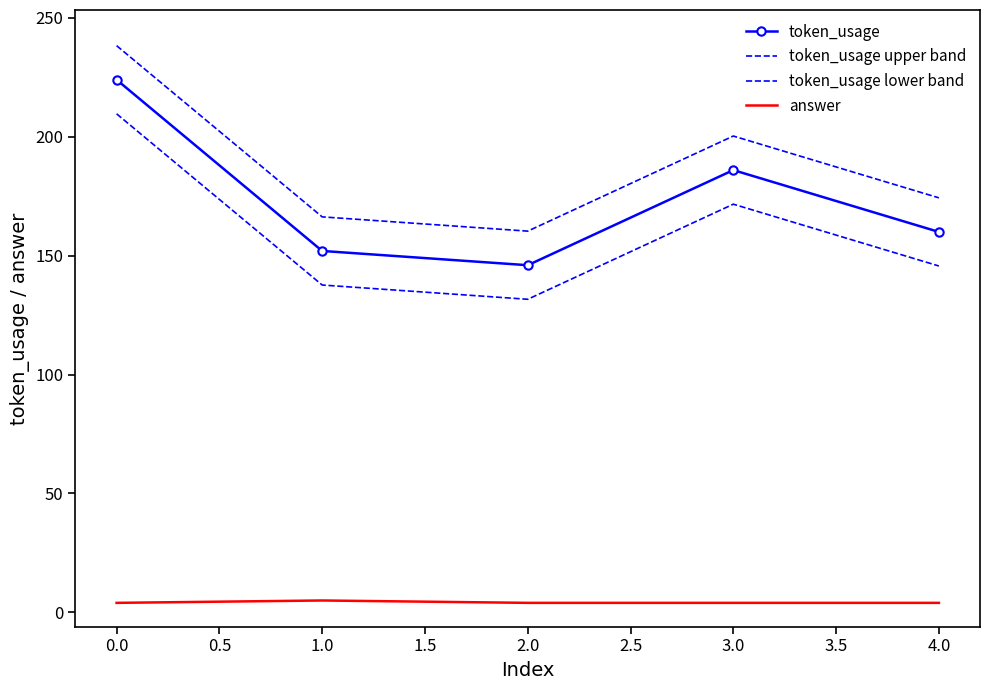

What are all the series names shown in the legend?

token_usage, token_usage upper band, token_usage lower band, answer